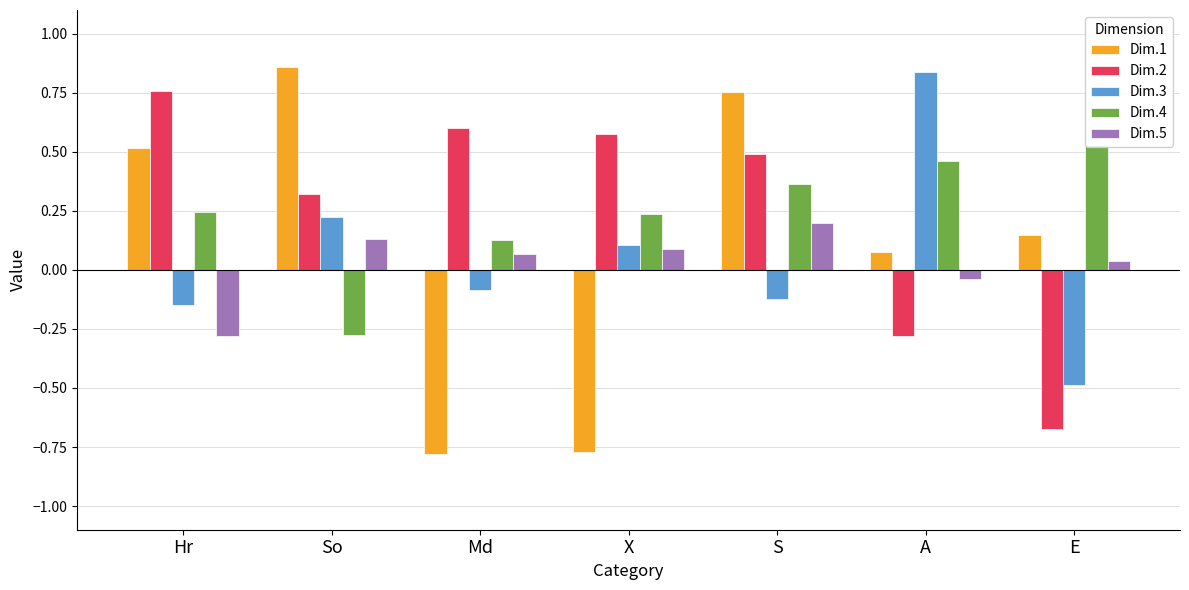

Reading left to right, list all the values displayed in this chart.

Dim.1: 0.5	0.9	-0.8	-0.8	0.8	0.1	0.1
Dim.2: 0.8	0.3	0.6	0.6	0.5	-0.3	-0.7
Dim.3: -0.1	0.2	-0.1	0.1	-0.1	0.8	-0.5
Dim.4: 0.2	-0.3	0.1	0.2	0.4	0.5	0.5
Dim.5: -0.3	0.1	0.1	0.1	0.2	-0.0	0.0